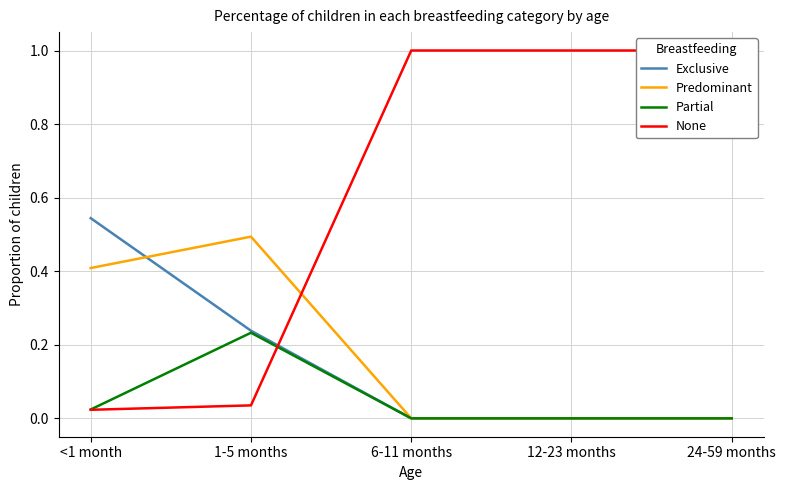

The Predominant series shows -0.2 at 24-59 months. True or false?

False